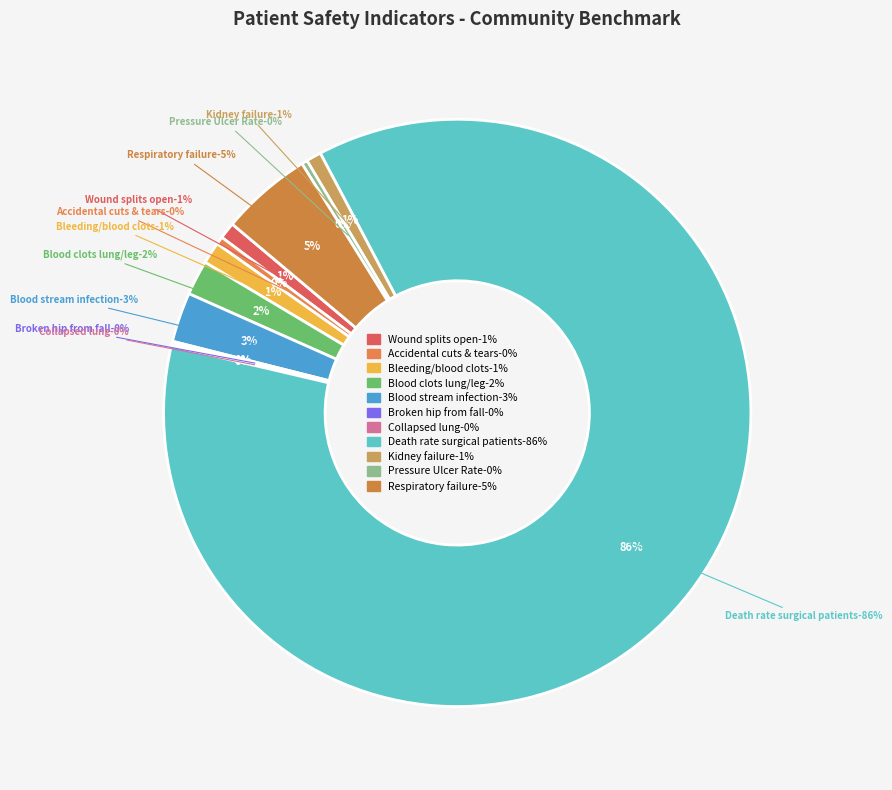

Which category has the smallest portion of the pie?

Collapsed lung that results from medical care